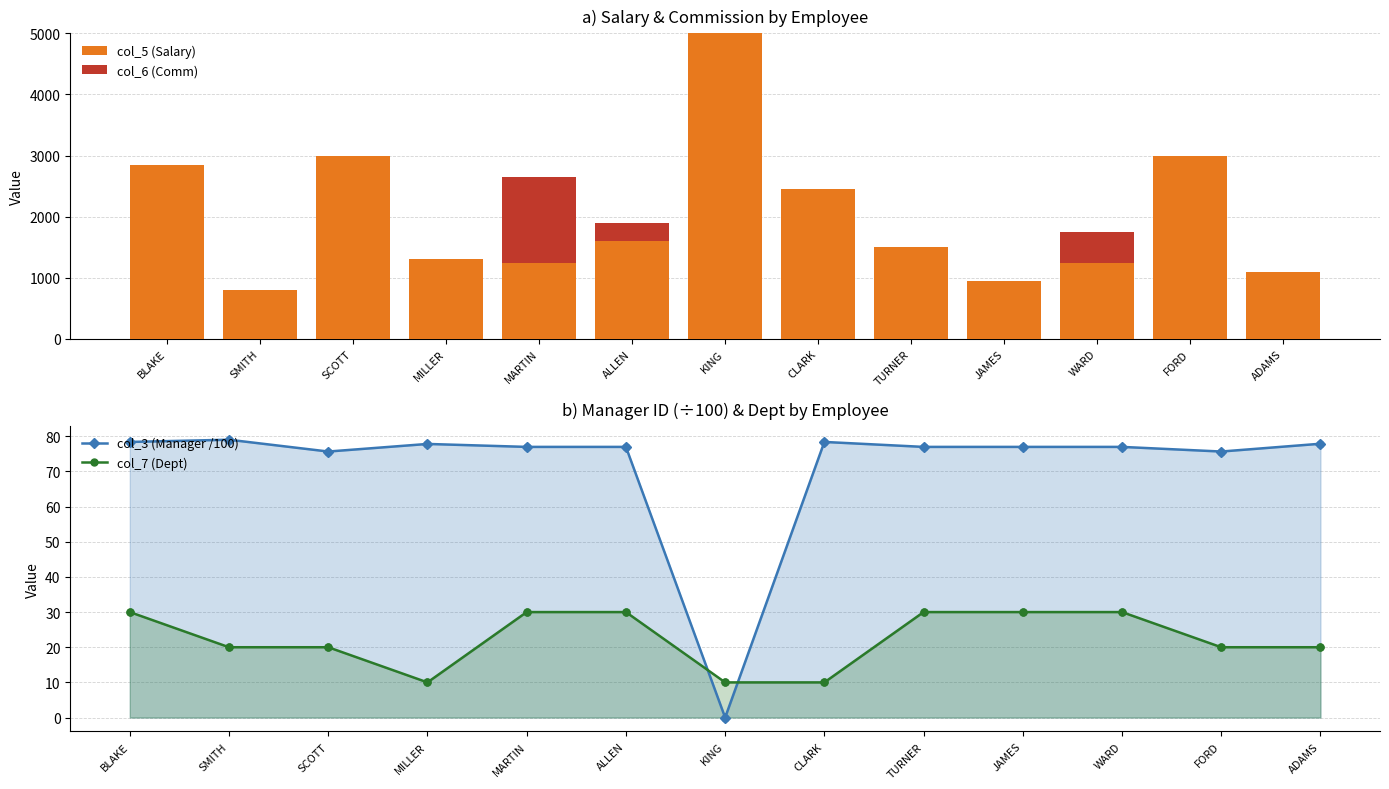

Which series contains the highest Y value?

col_5 (Salary)